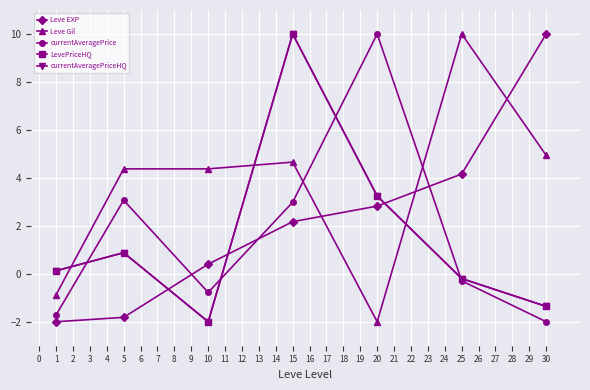

True or false: LevePriceHQ and currentAveragePrice cross at least once.

True